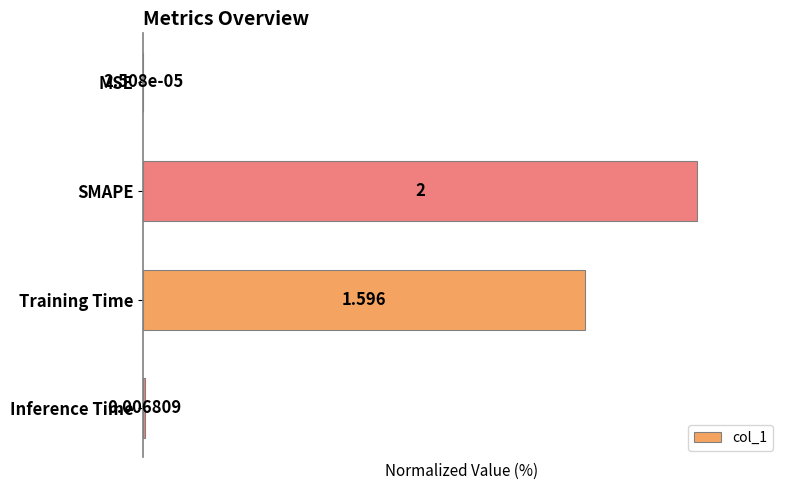

Between SMAPE and Training Time, which is larger?

SMAPE